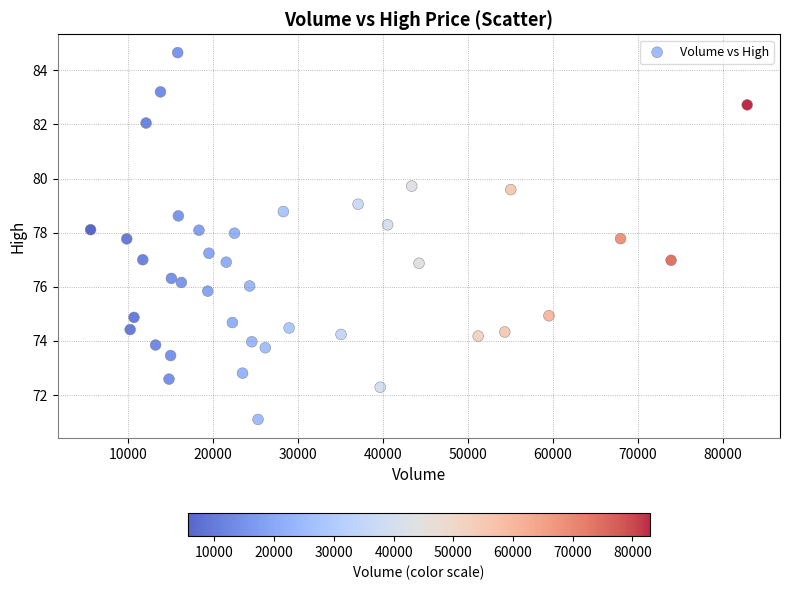

What is the range of X values (max minus min)?

77315.0